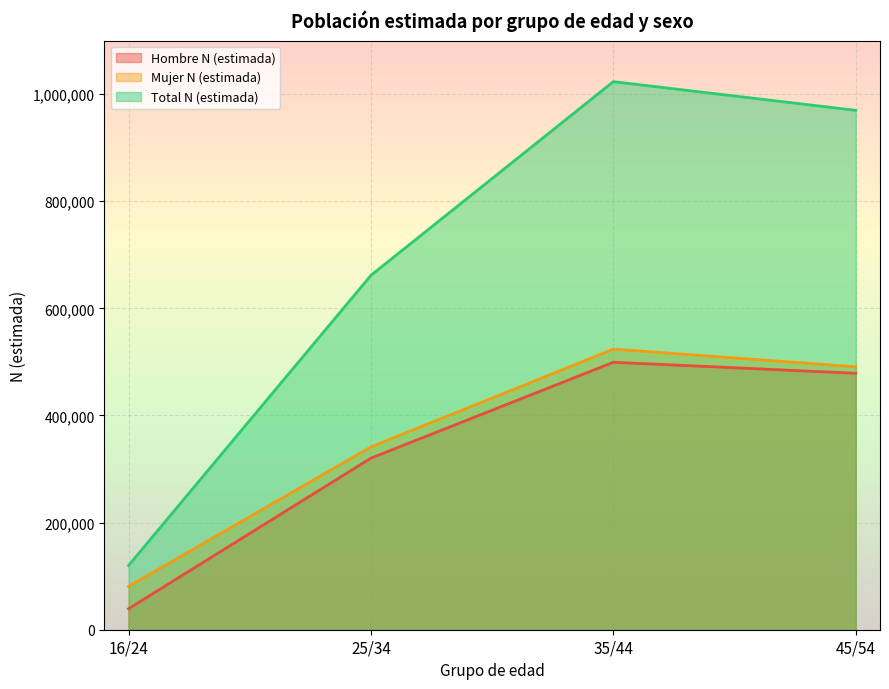

Reading left to right, transcribe all the data shown in this chart.

Hombre N (estimada): 39128	320354	499366	478804
Mujer N (estimada): 80724	341323	523969	490932
Total N (estimada): 119852	661677	1023335	969736